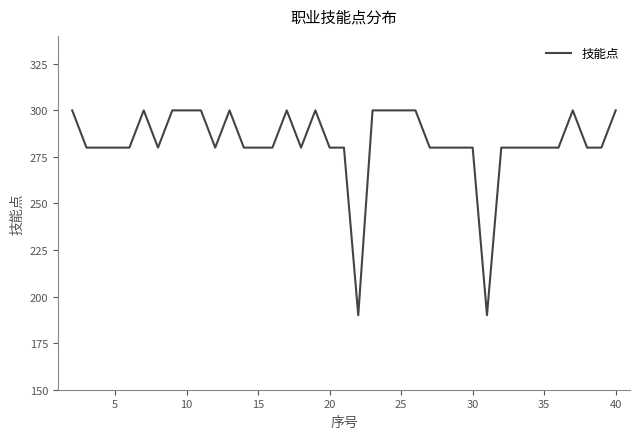

What is the smallest value displayed?

190